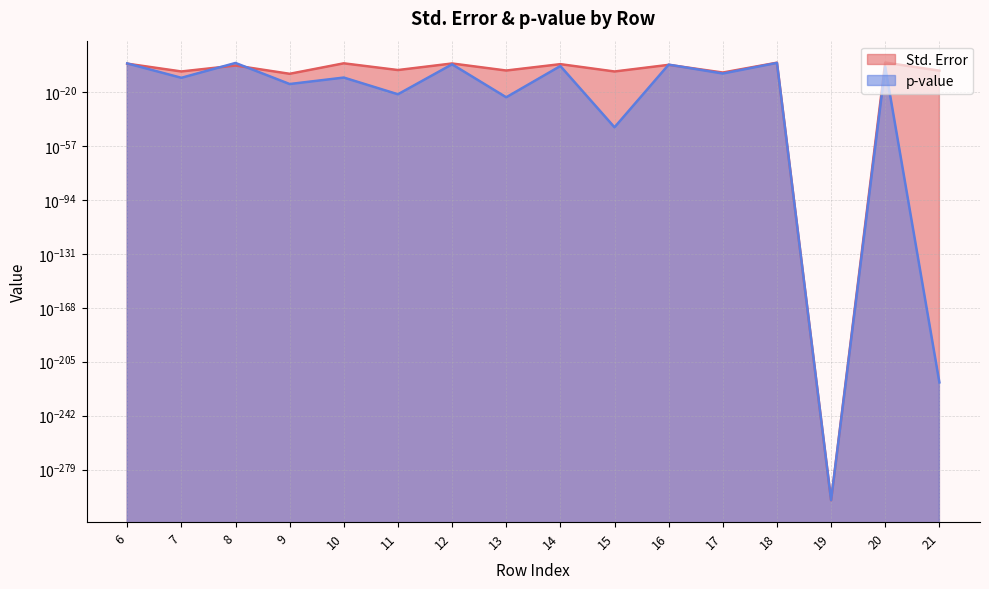

At which category does Std. Error reach its first local valley?

7